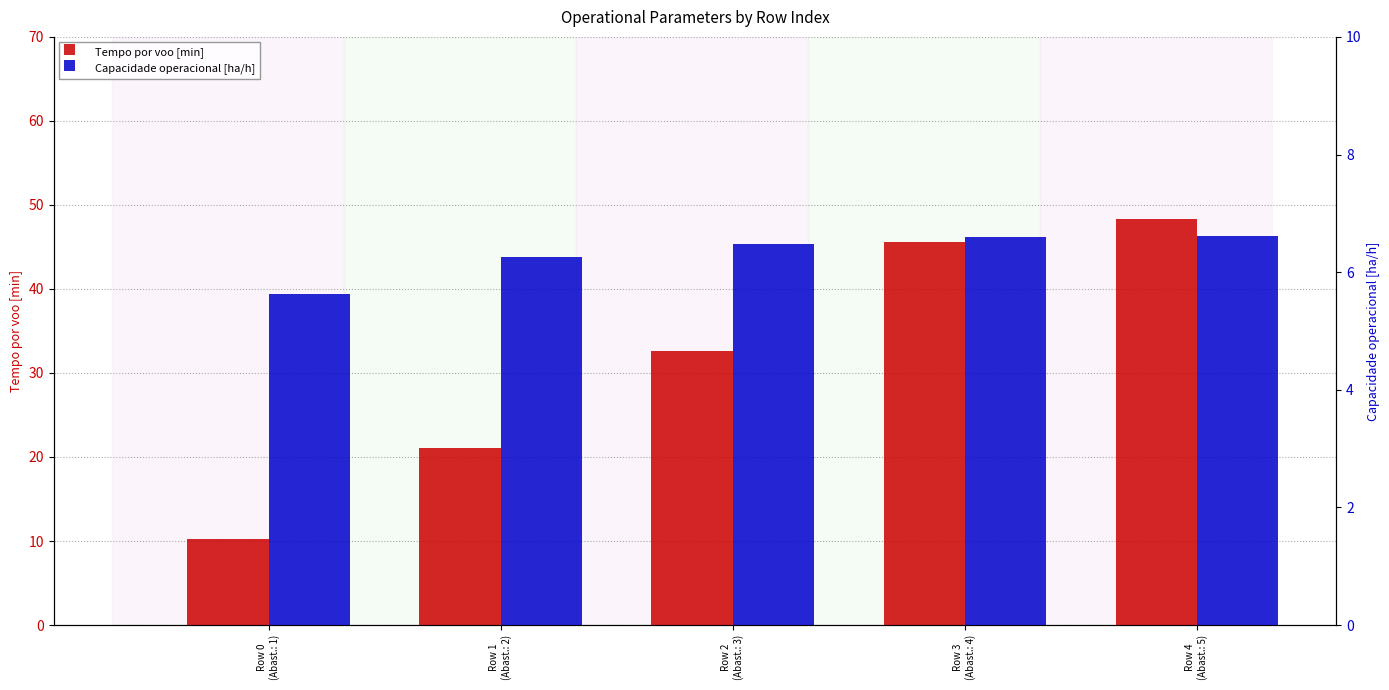

Which category has the highest value in the Capacidade operacional [ha/h] series?

Row 4
(Abast.: 5)